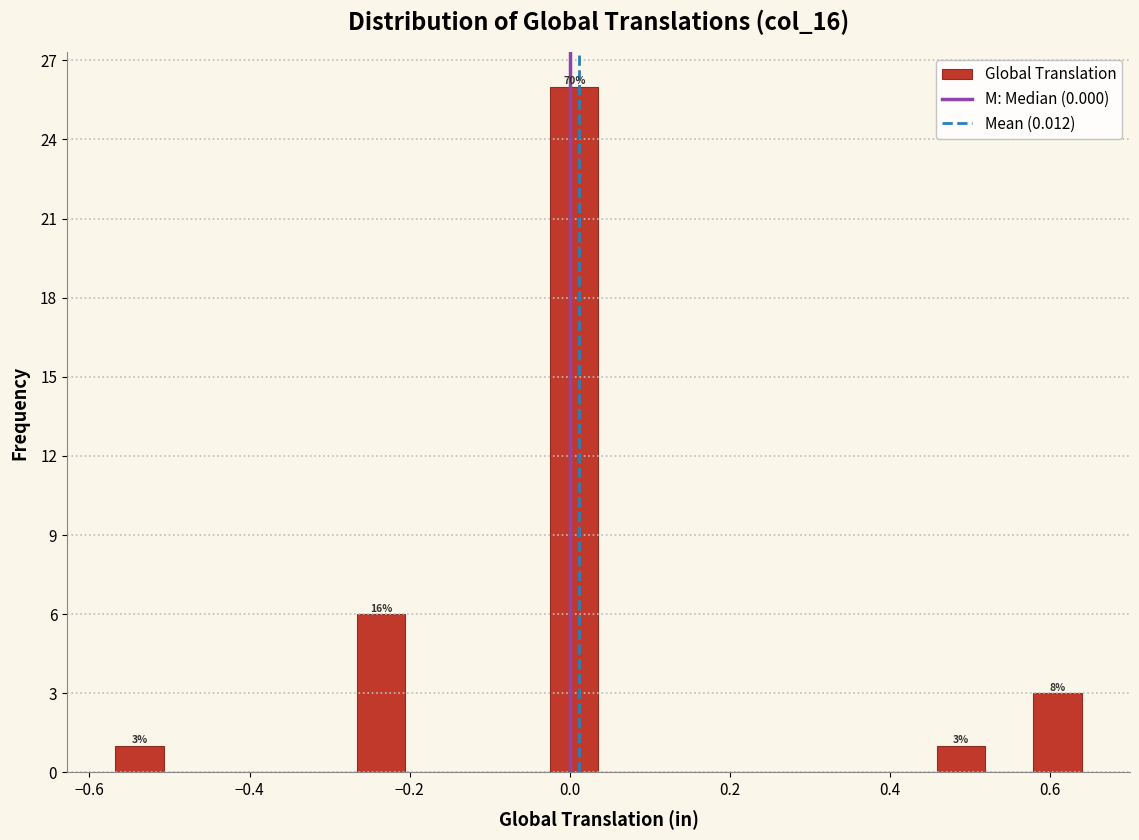

Read against the x-axis, roughly where is the centre of the tallest bar?

0.00